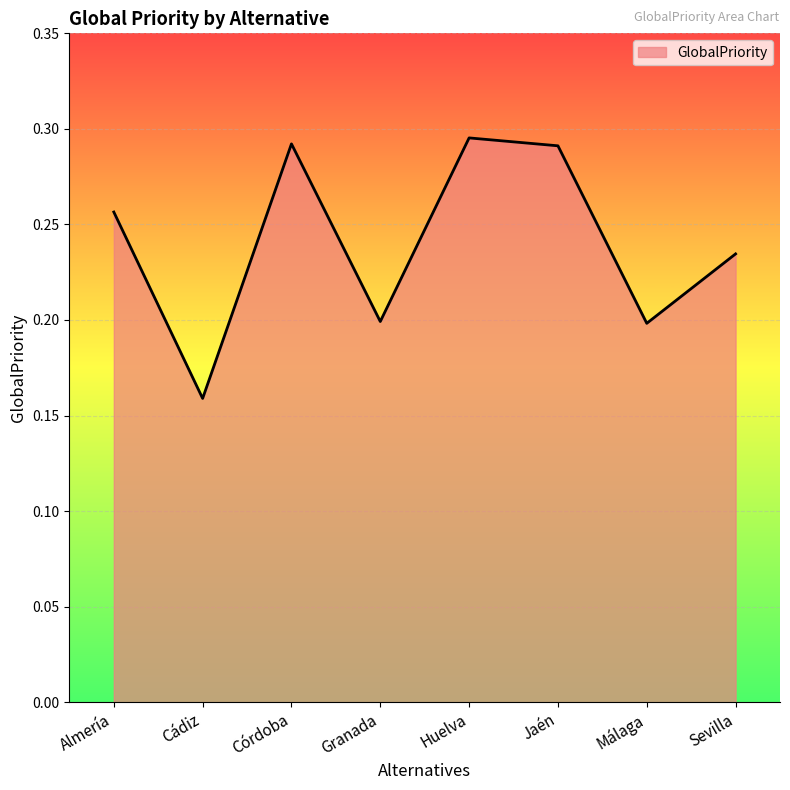

Count the values in the range 0 to 1.

8